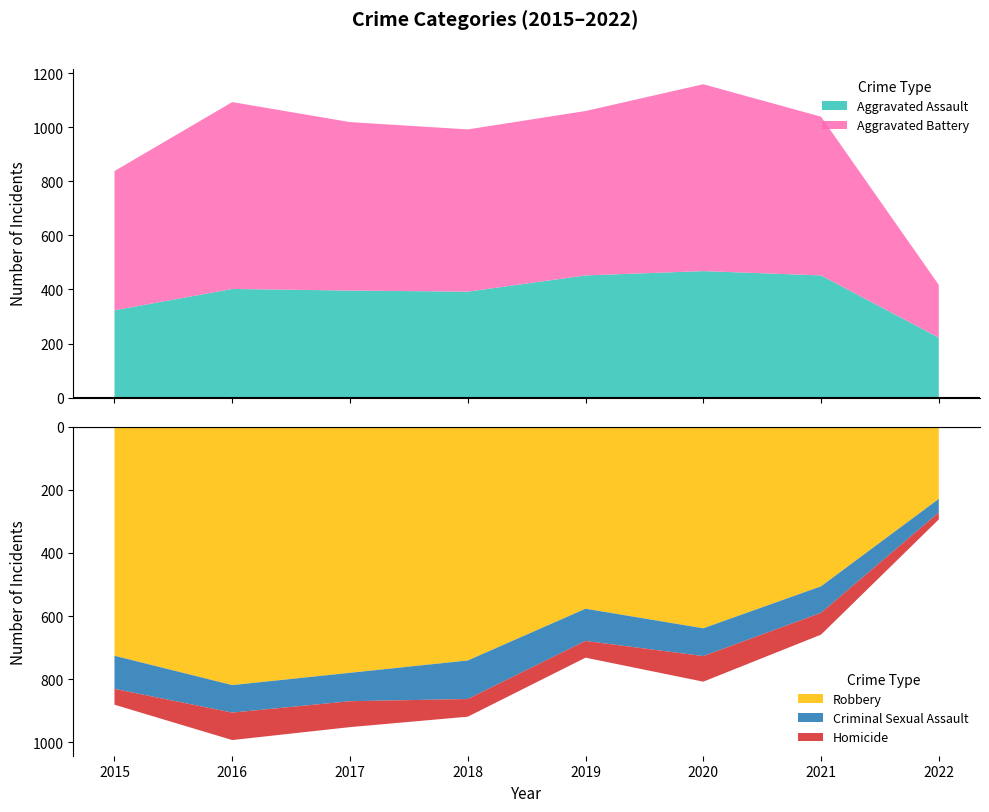

Reading right to left, extract all data points from this chart.

Aggravated Assault: 222	452	468	452	392	396	402	323
Aggravated Battery: 195	587	691	608	600	623	691	515
Criminal Sexual Assault: 43	84	88	102	122	90	87	105
Homicide: 22	69	81	53	56	82	87	50
Robbery: 229	506	639	577	741	780	819	726